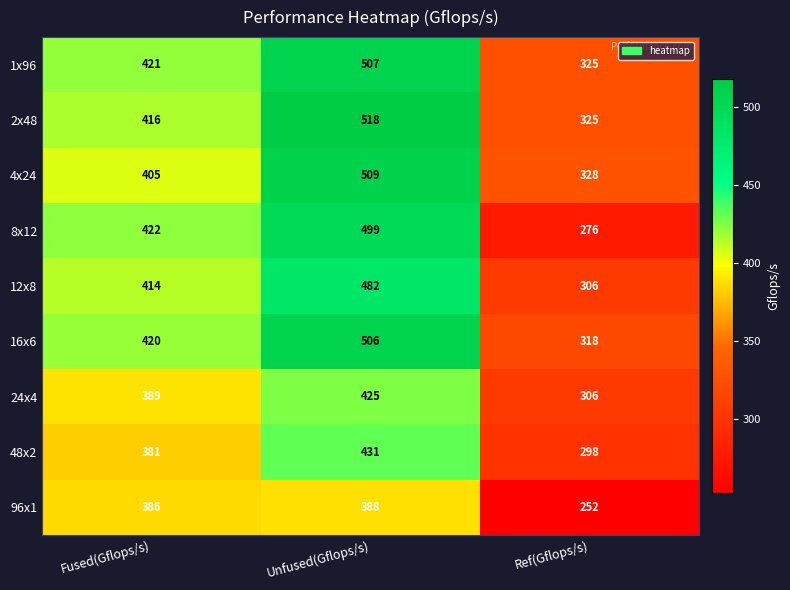

What is the difference between the highest and lowest values at Fused(Gflops/s)?

41